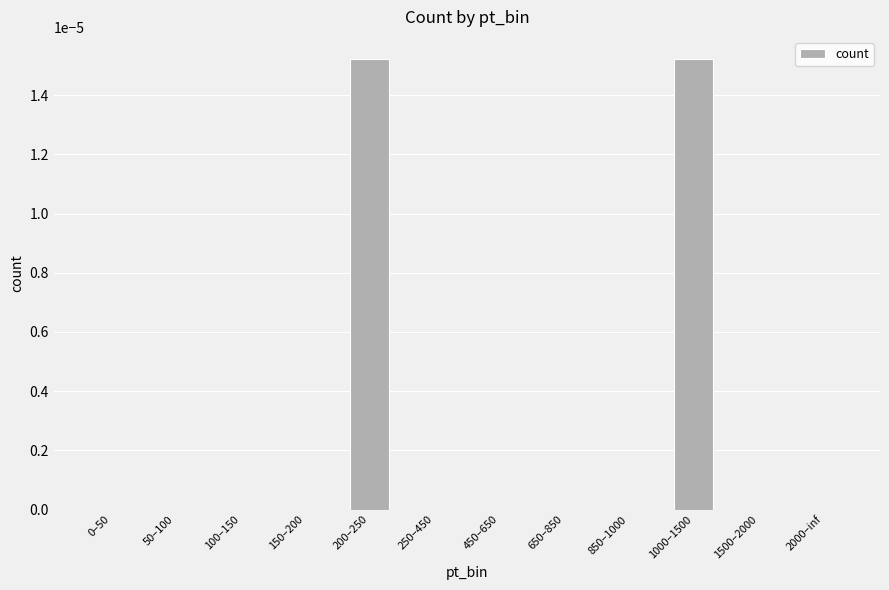

The value at 450–650 is 0.0. True or false?

True